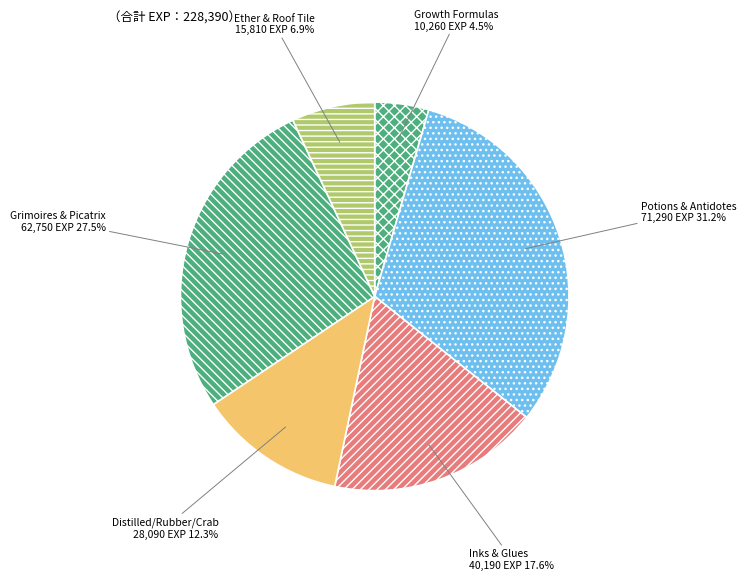

Is there any slice that represents more than half of the pie?

No